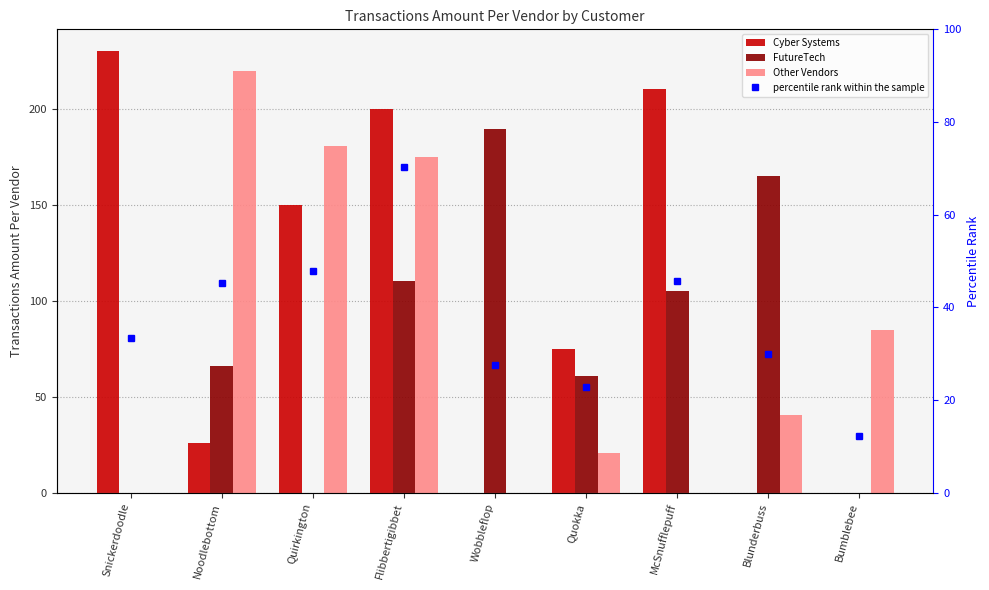

What is the approximate value of Cyber Systems at Quokka?

75.1